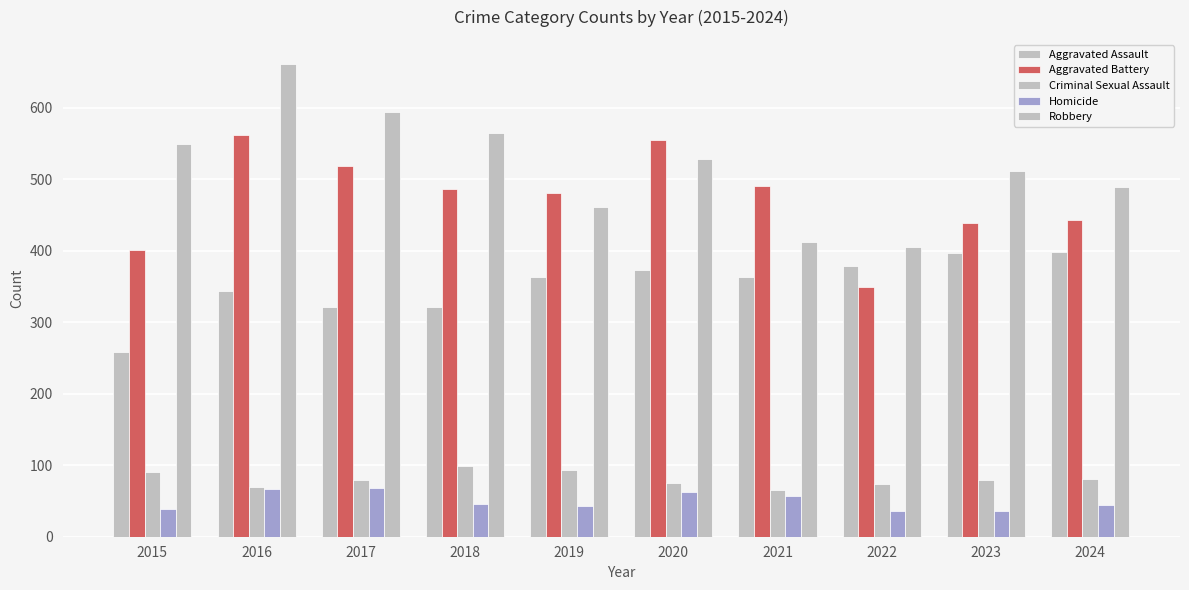

How many distinct data groups are displayed?

5